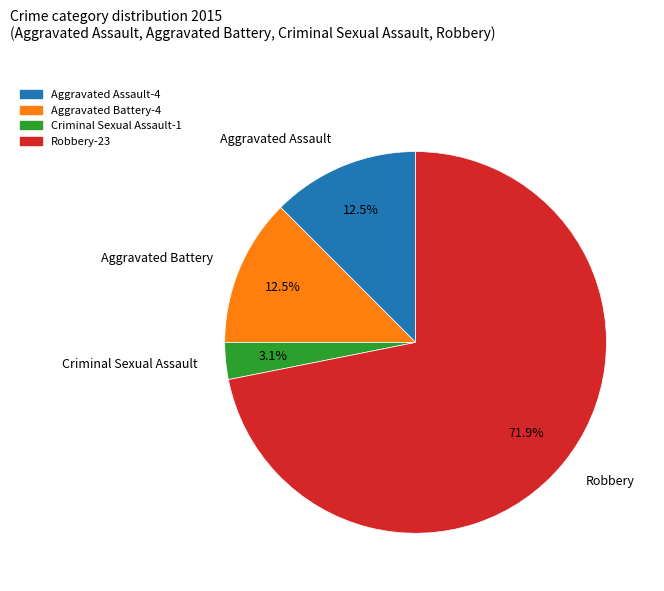

The Robbery slice represents 62% of the pie. True or false?

False